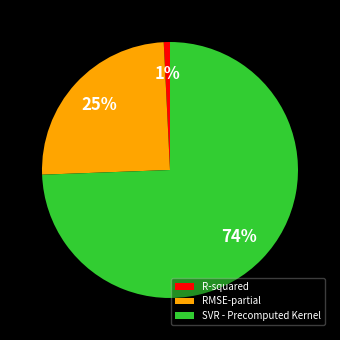

Is it true that R-squared is 1% of the pie?

True